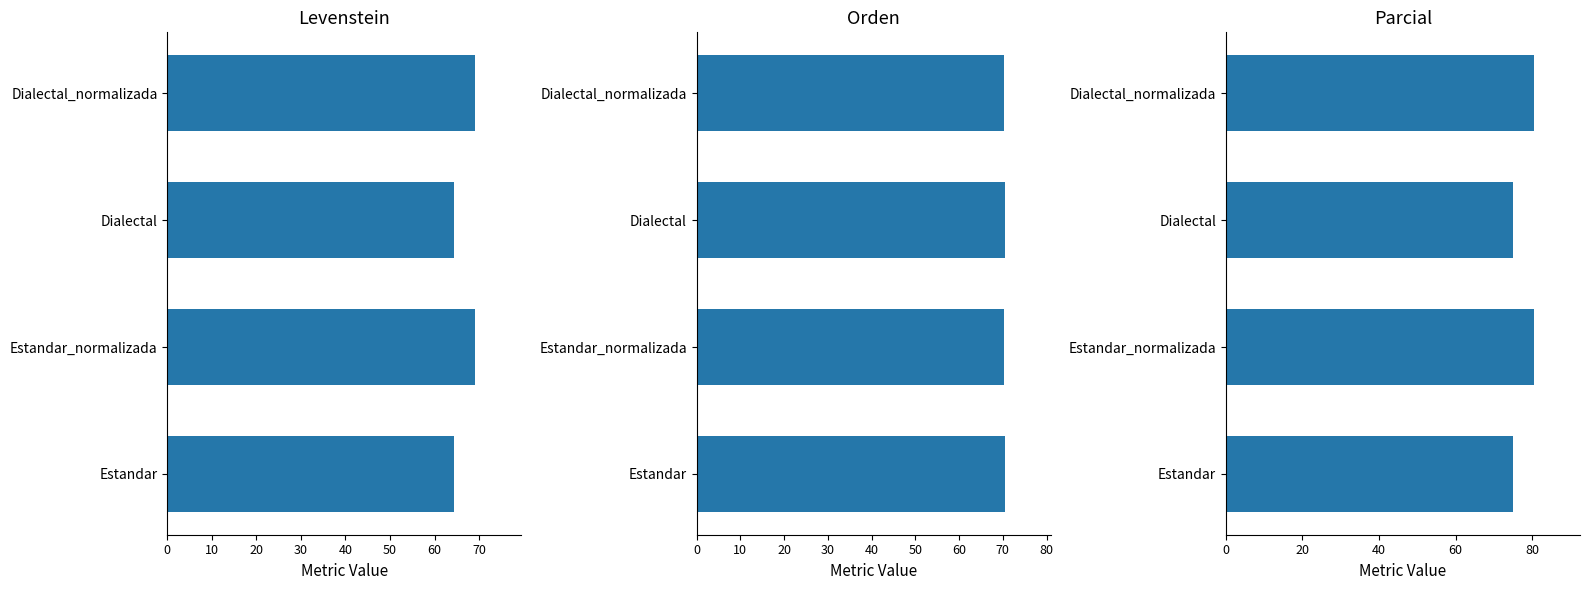

What is the value of the Parcial bar at the 2nd from the left?

80.5